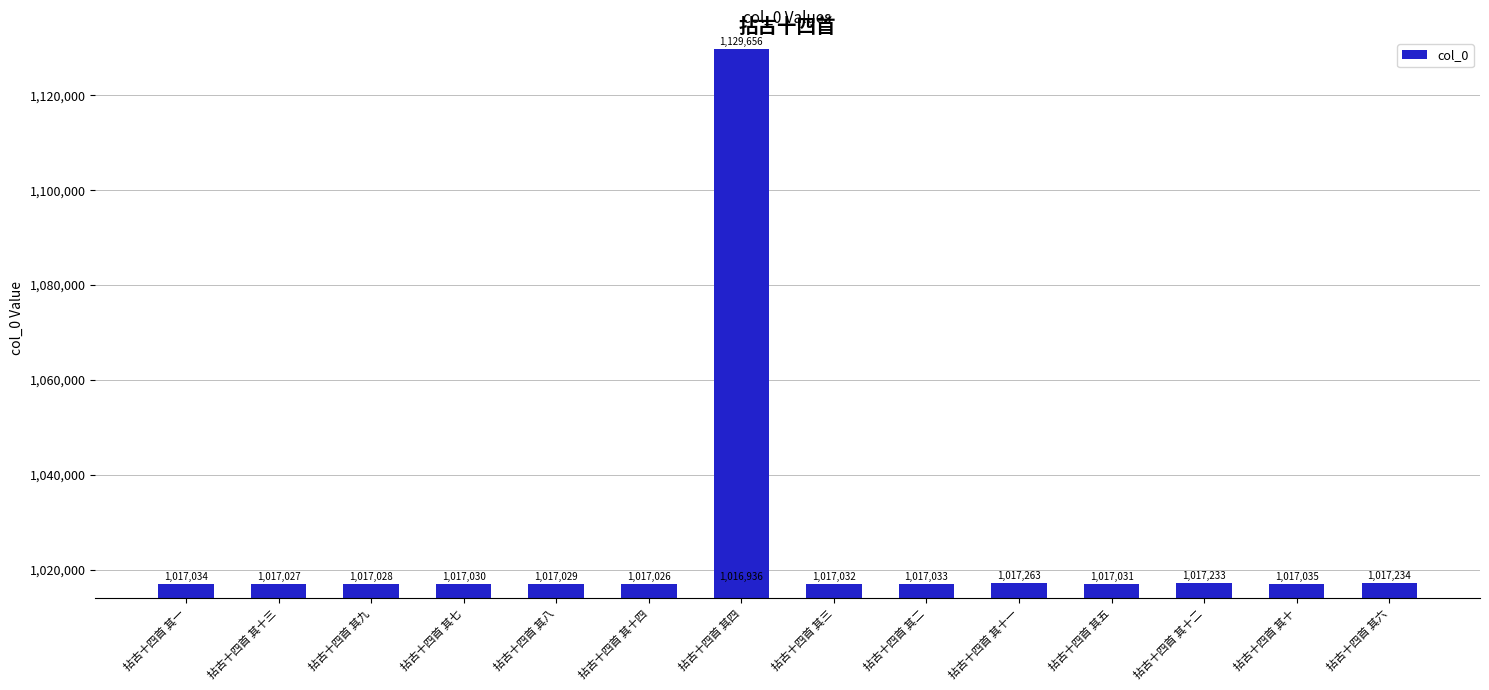

What is the label of the 12th bar from the left?

拈古十四首 其五